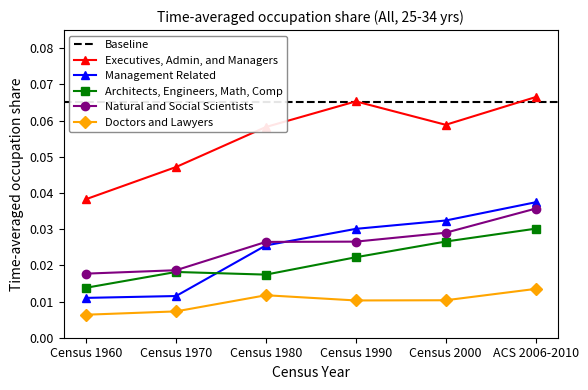

True or false: Executives, Admin, and Managers and Architects, Engineers, Math, Comp cross at least once.

False